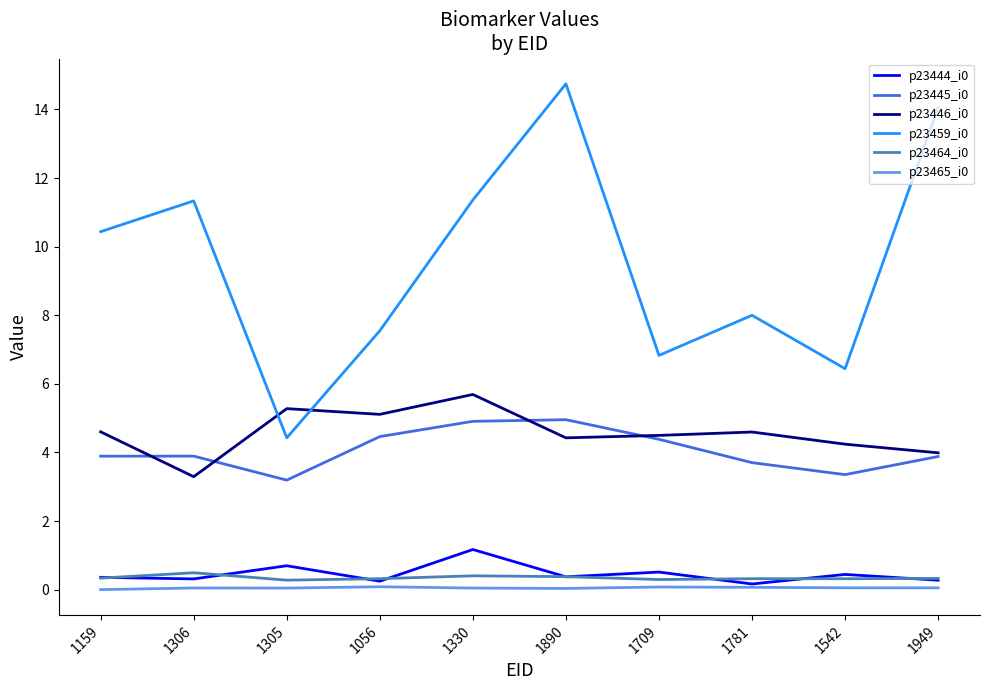

True or false: p23446_i0 and p23464_i0 intersect in this chart.

False